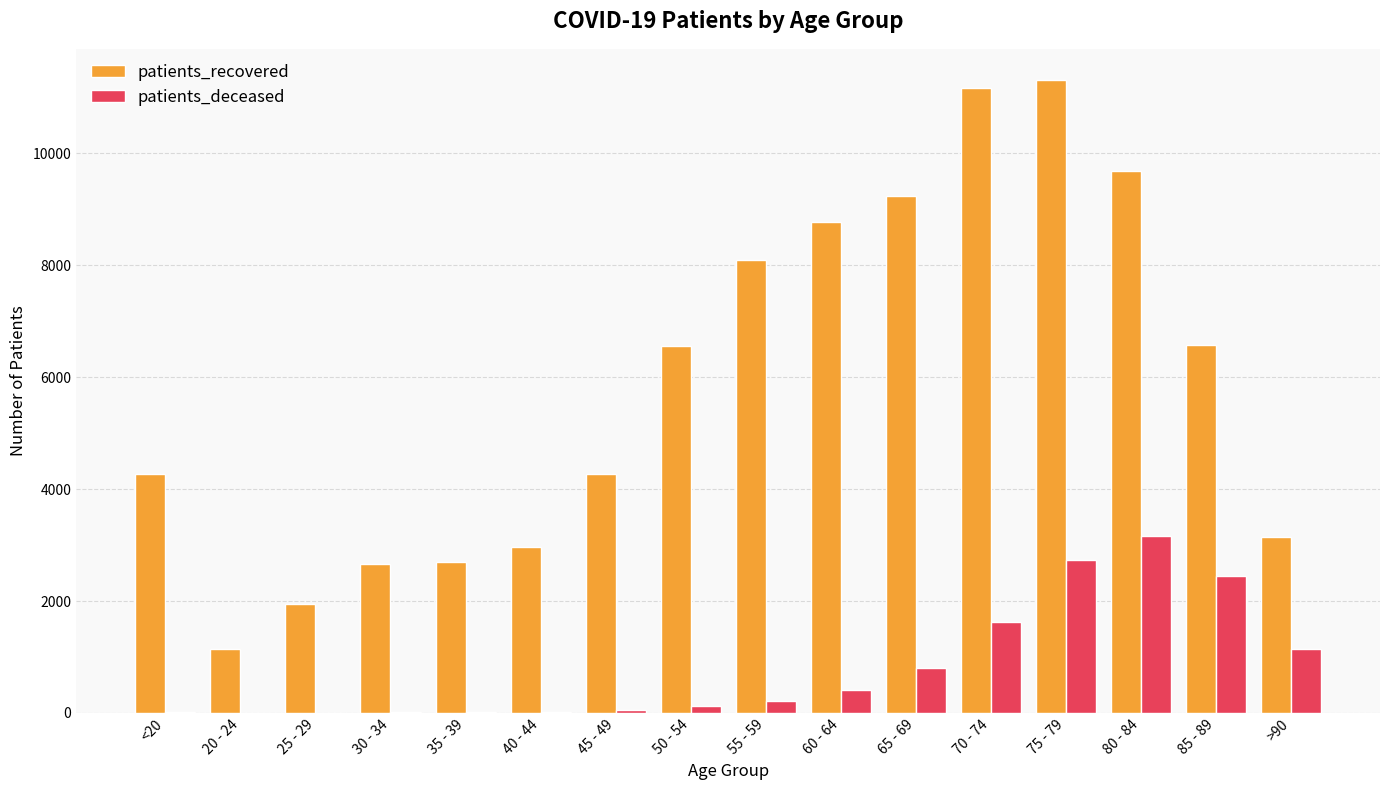

Which series changed the most between <20 and 75 - 79?

patients_recovered